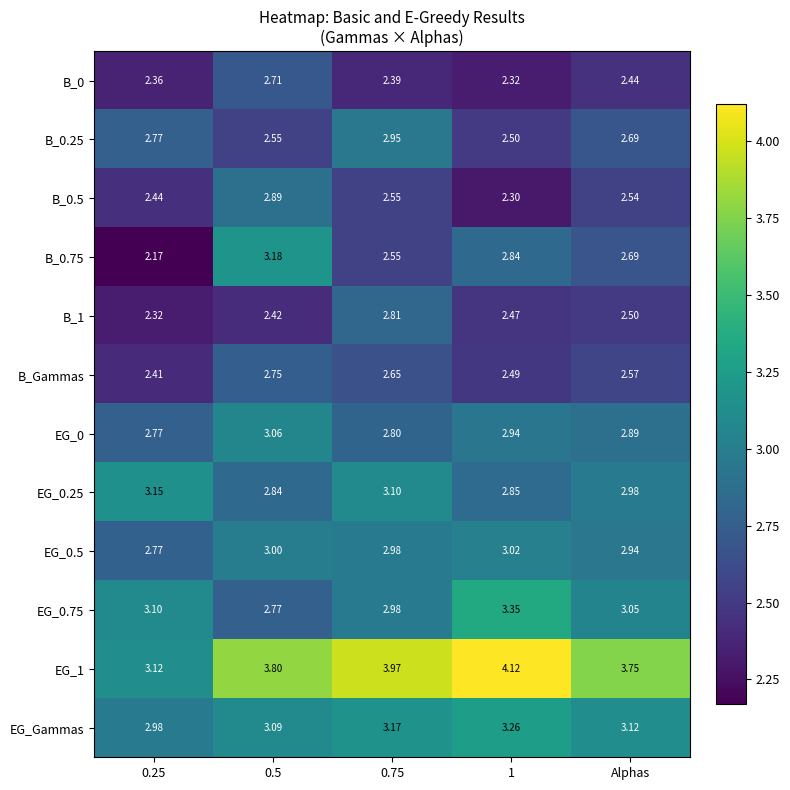

At which category does the chart reach its minimum across all series?

0.25